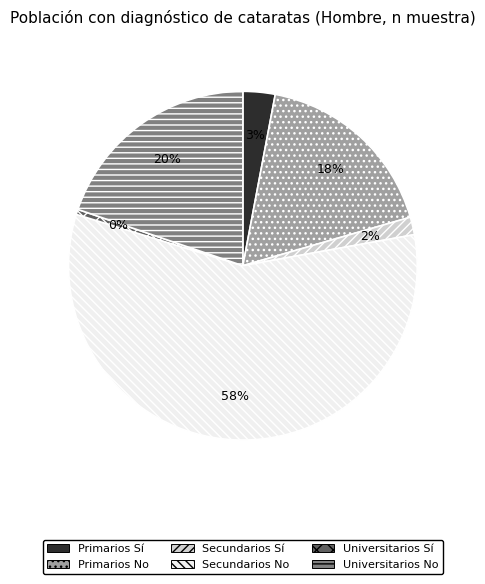

Do Secundarios Sí and Primarios No together represent more than half of the pie?

No